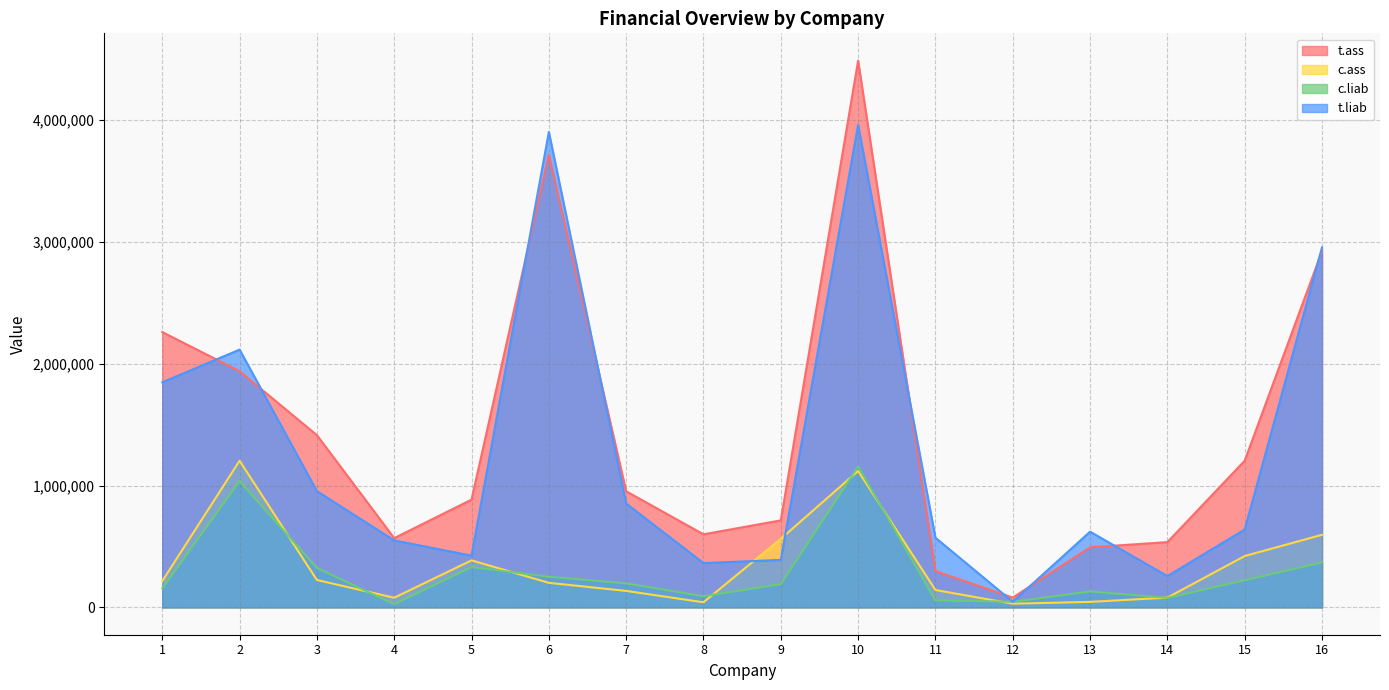

Which series has the widest spread of values?

t.ass